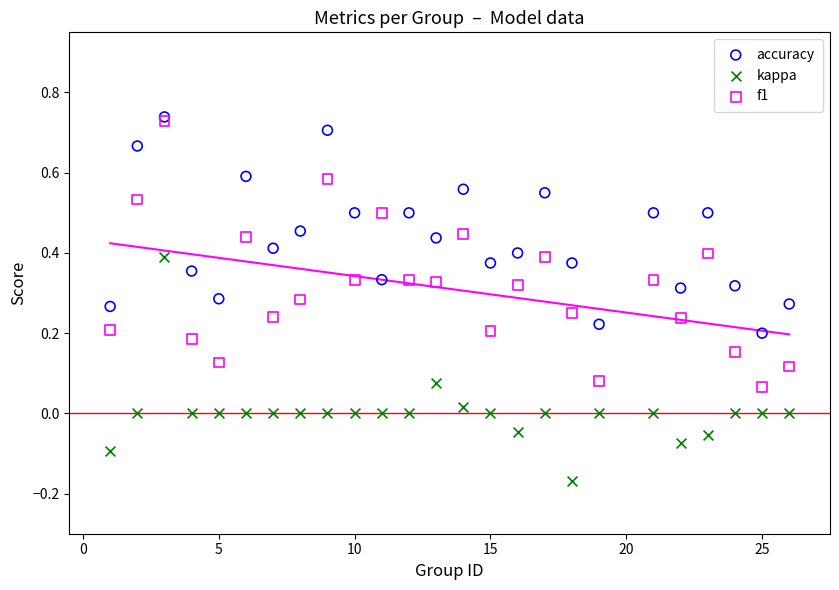

Which series contains the lowest Y value?

kappa